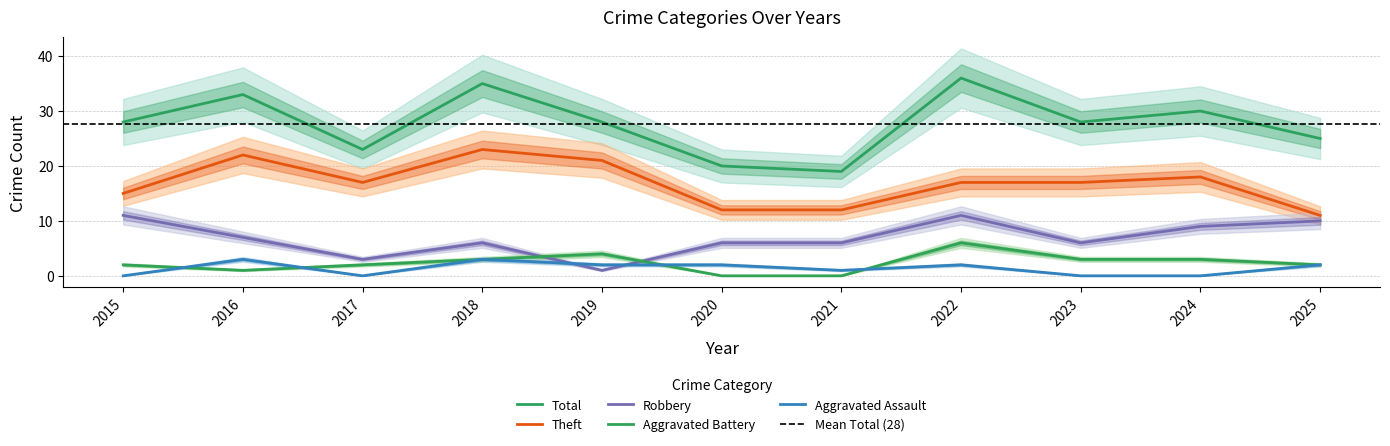

True or false: Robbery and Theft intersect in this chart.

False